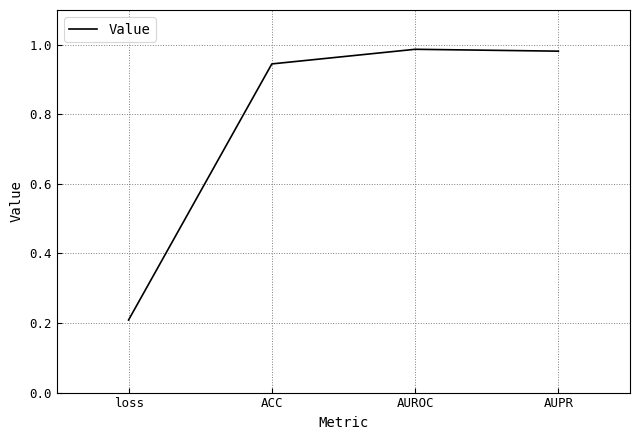

The chart shows a value of 0.5 at AUPR. True or false?

False